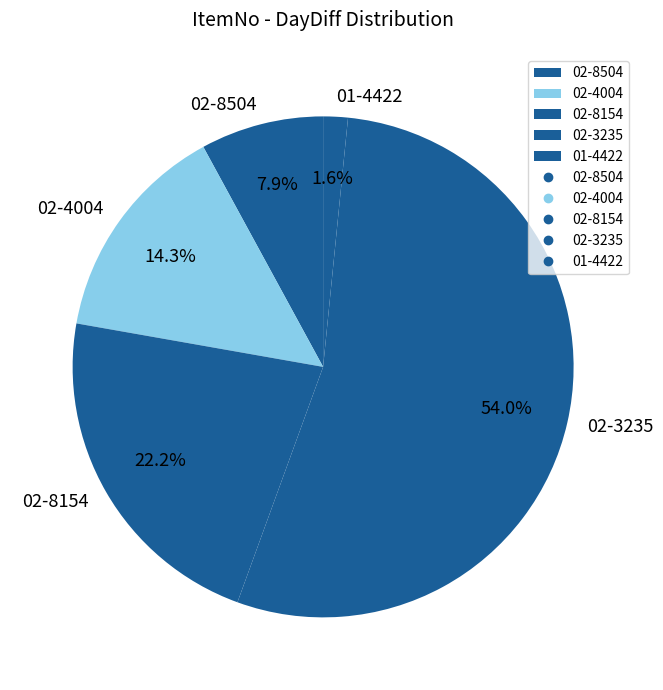

To the nearest percent, what percentage of the pie is 02-8504?

8%